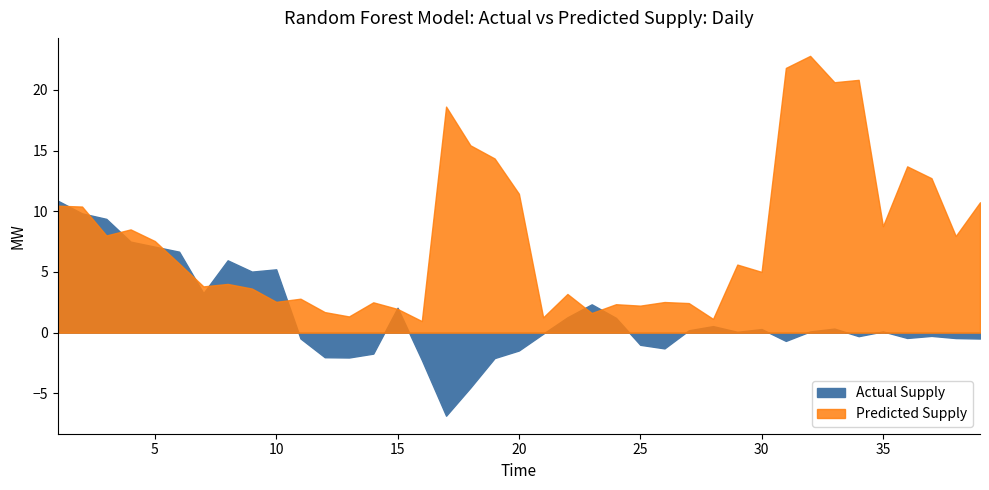

Where is Actual Supply nearest to the value 2?

15